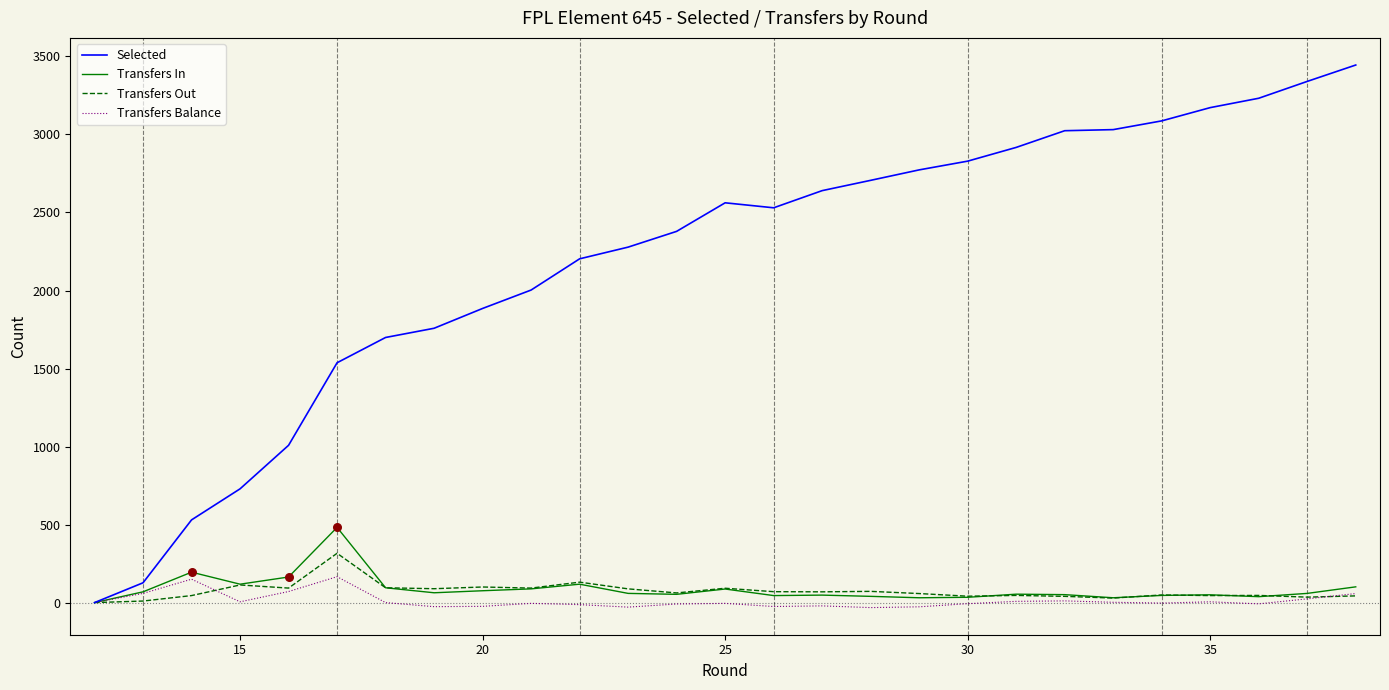

Which series reaches the minimum Y coordinate?

Transfers Balance